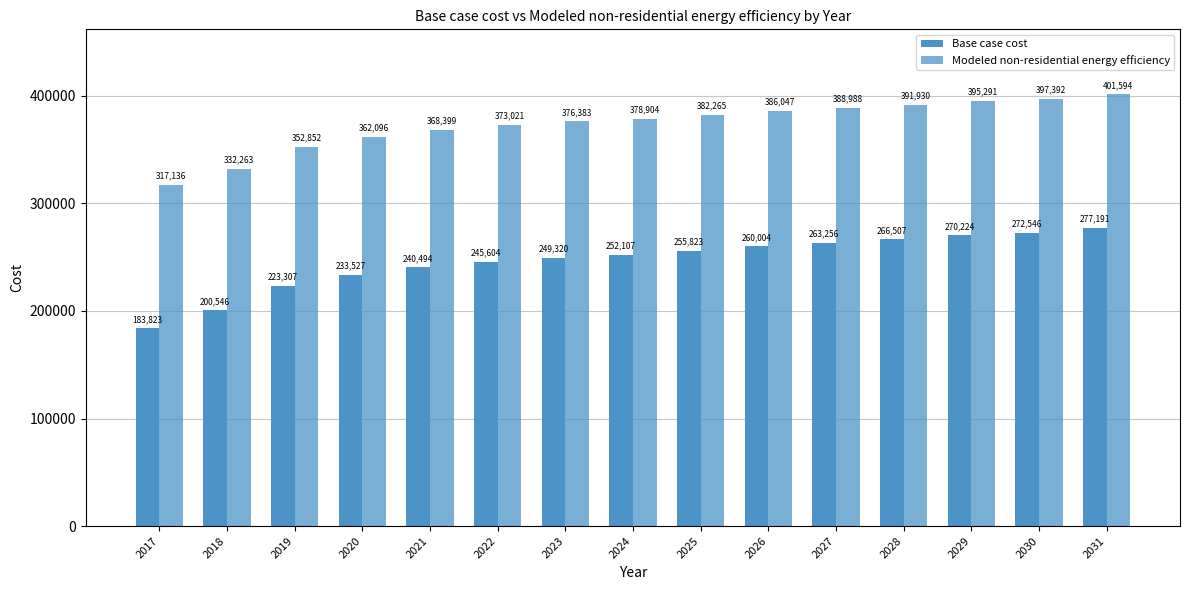

At which label does Base case cost first exceed 252107?

2024